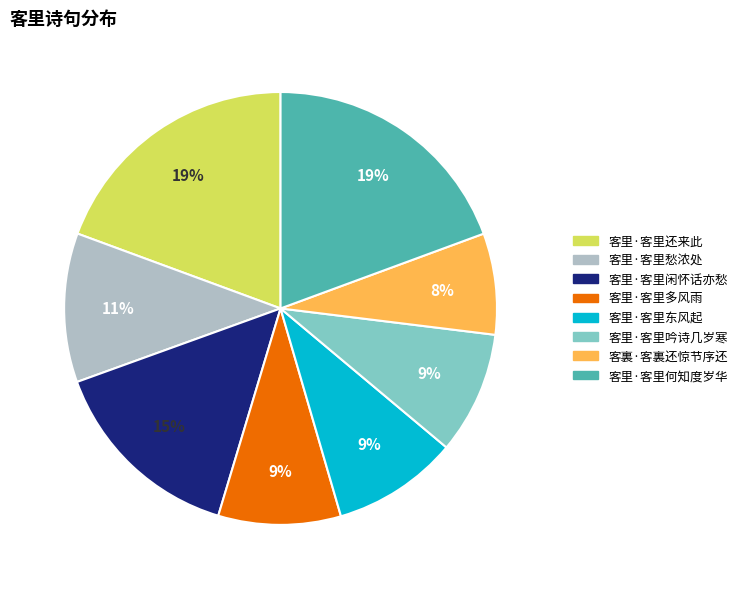

How many segments does this pie chart have?

8